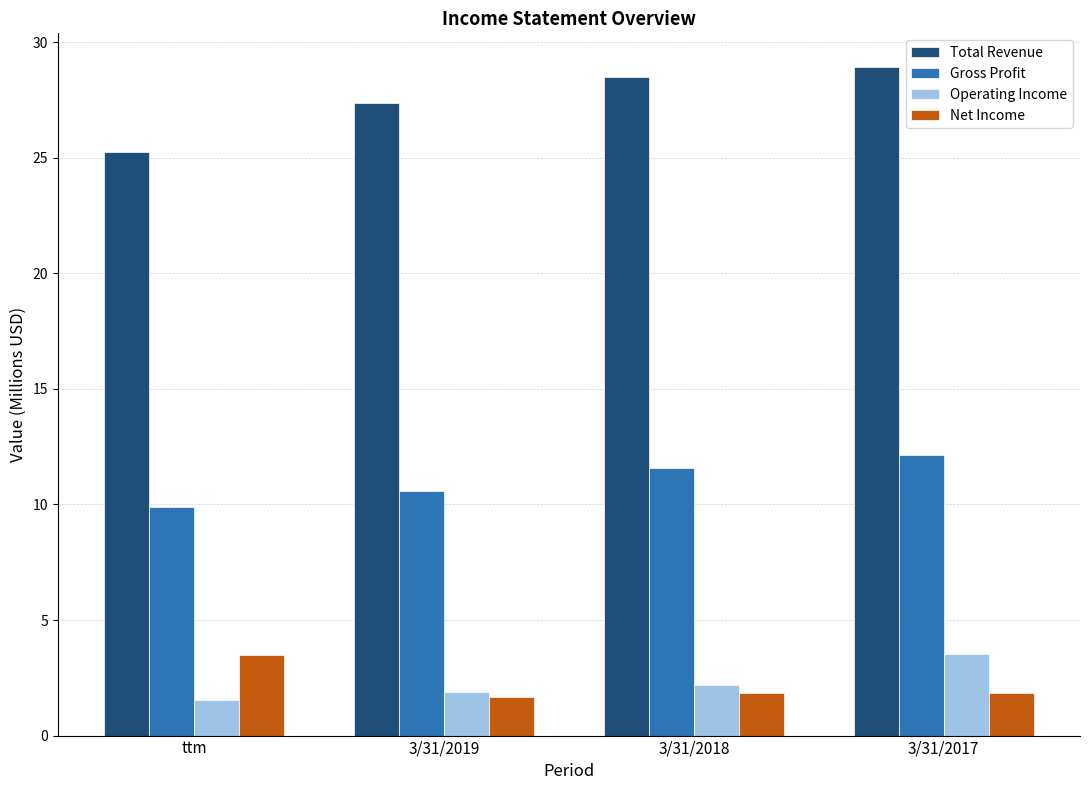

Which series has the widest spread of values?

Total Revenue